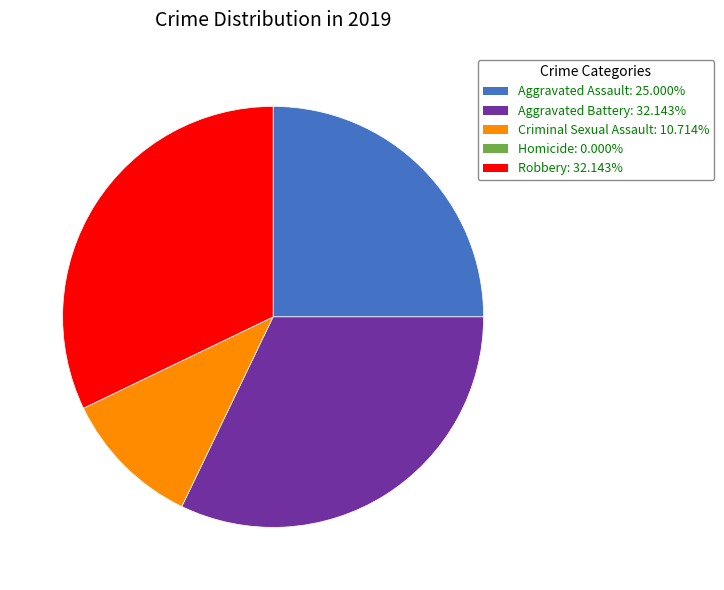

Which has a higher value, Robbery or Criminal Sexual Assault?

Robbery